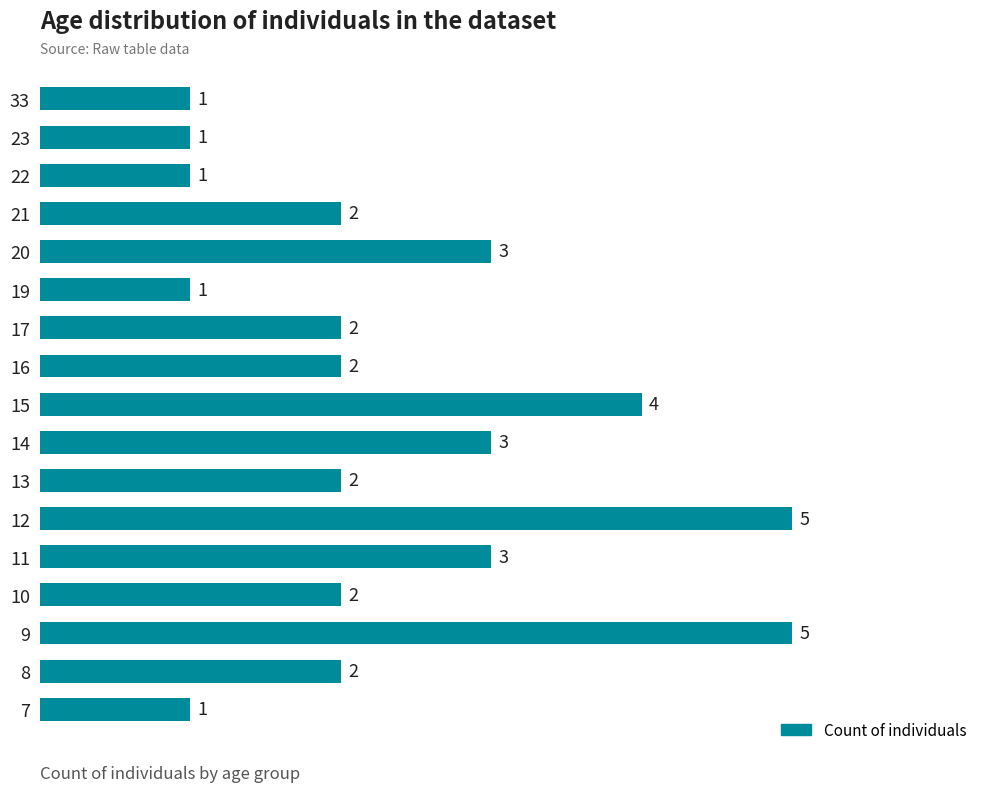

What is the sum of the values at 8 and 16?

4